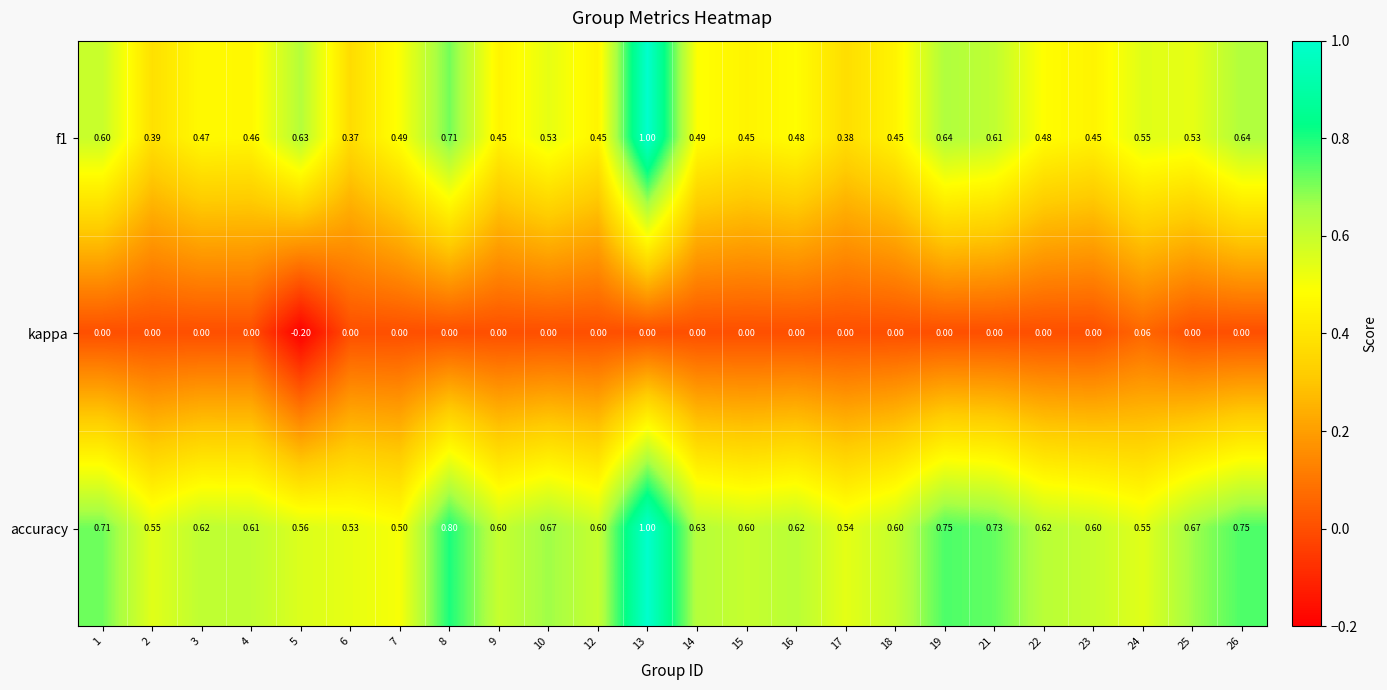

What is the difference between the highest and lowest values at 23?

0.6